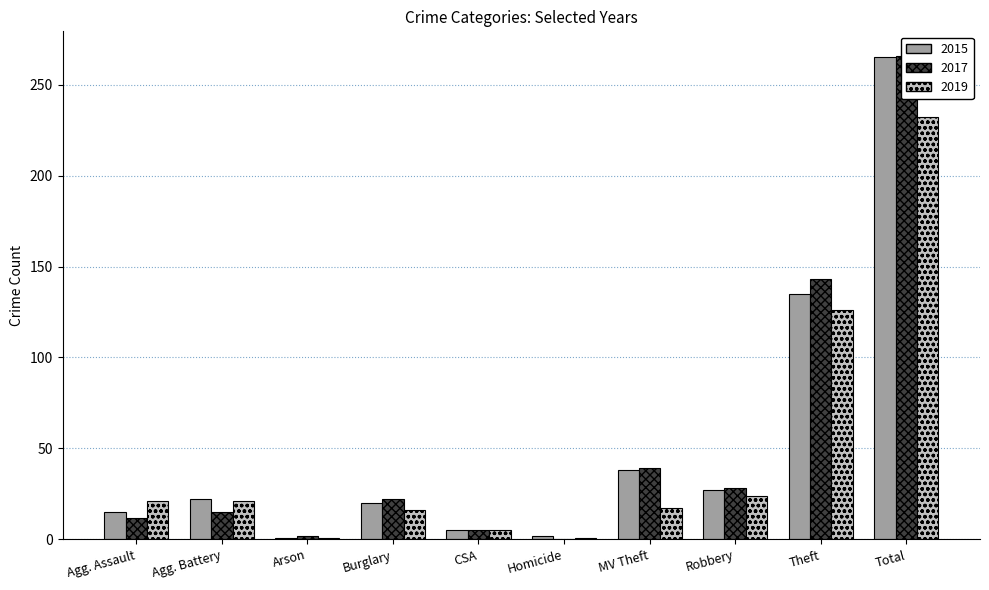

At which category is the sum across all series the highest?

Total